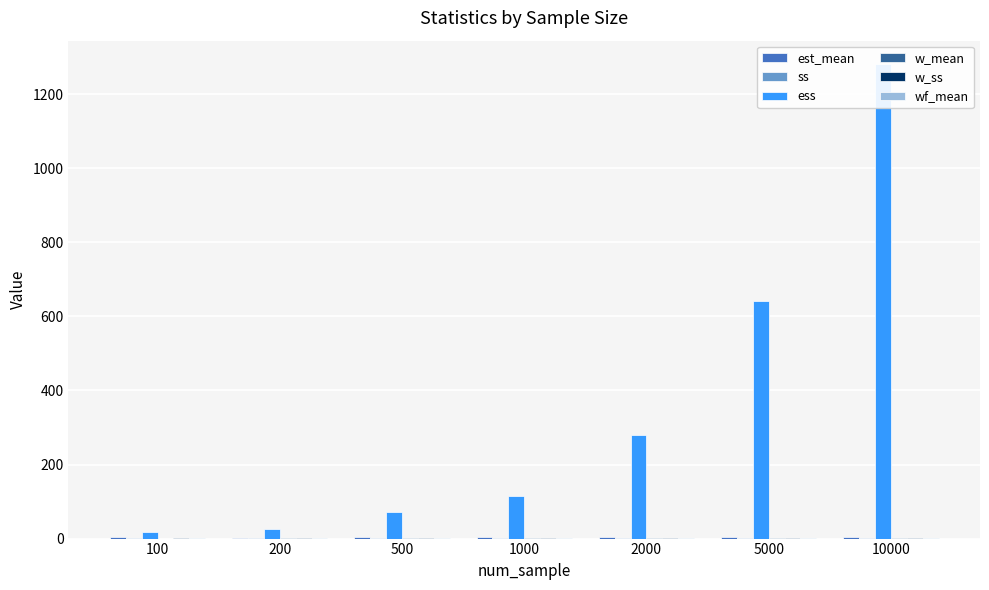

What is the sum of the ess values at 10000 and 1000?

1395.6